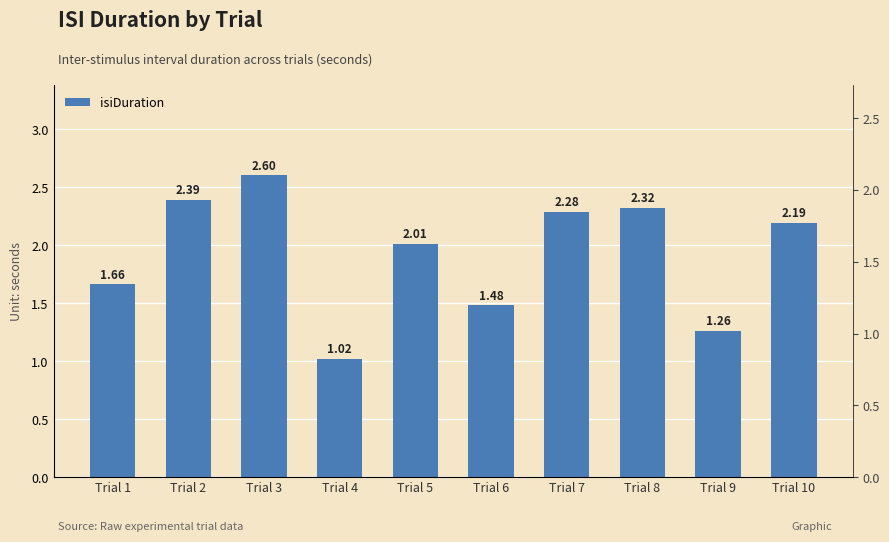

Between Trial 5 and Trial 7, which is larger?

Trial 7